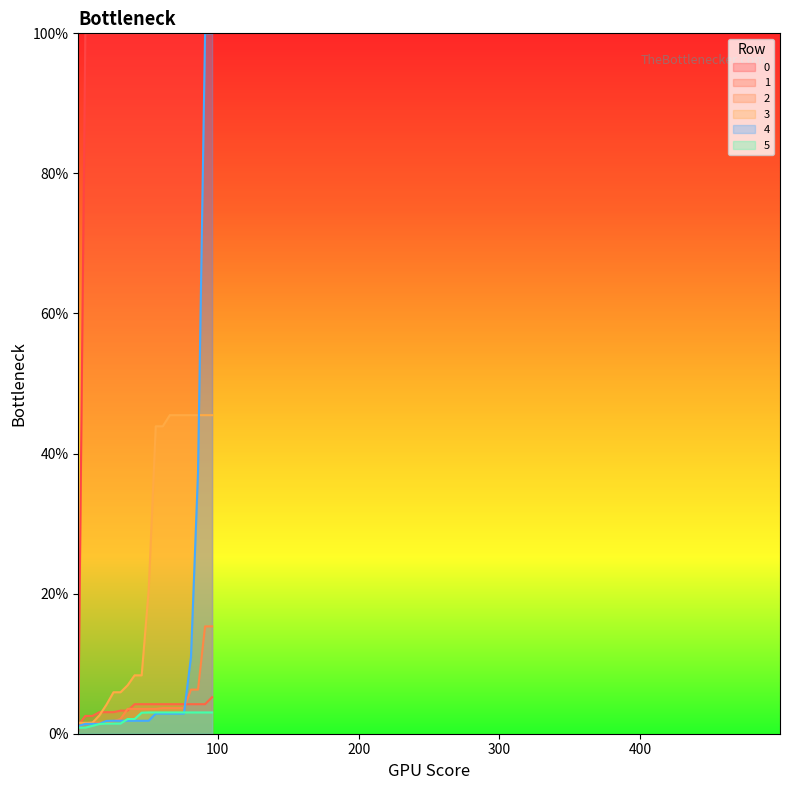

What is the smallest value displayed?

0.4